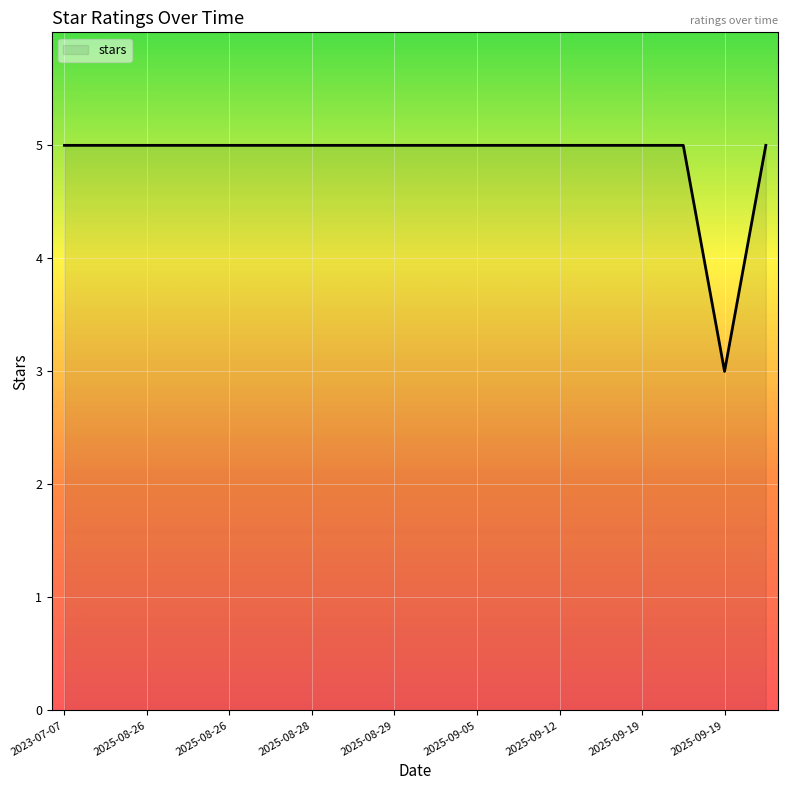

What is the greatest value displayed?

5